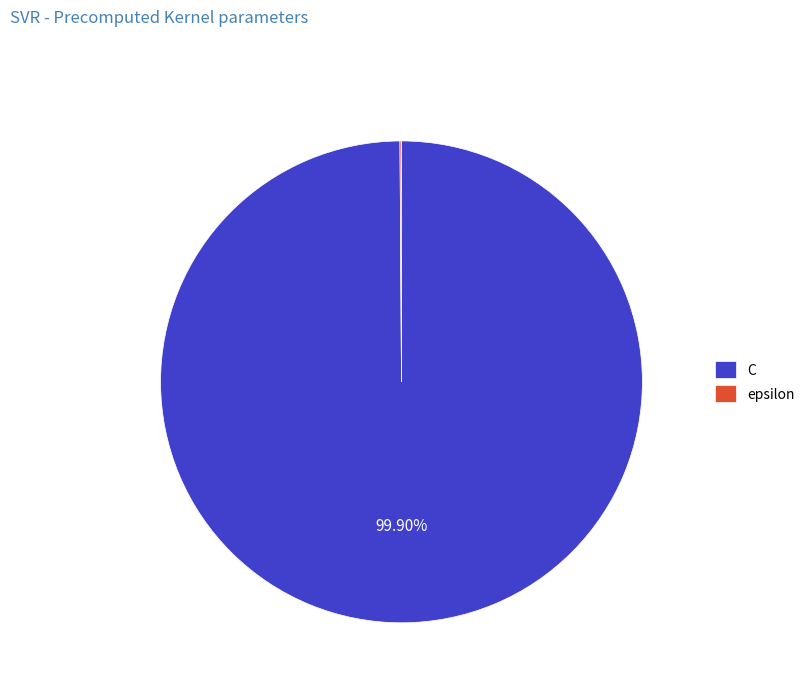

Which slice is the largest?

C